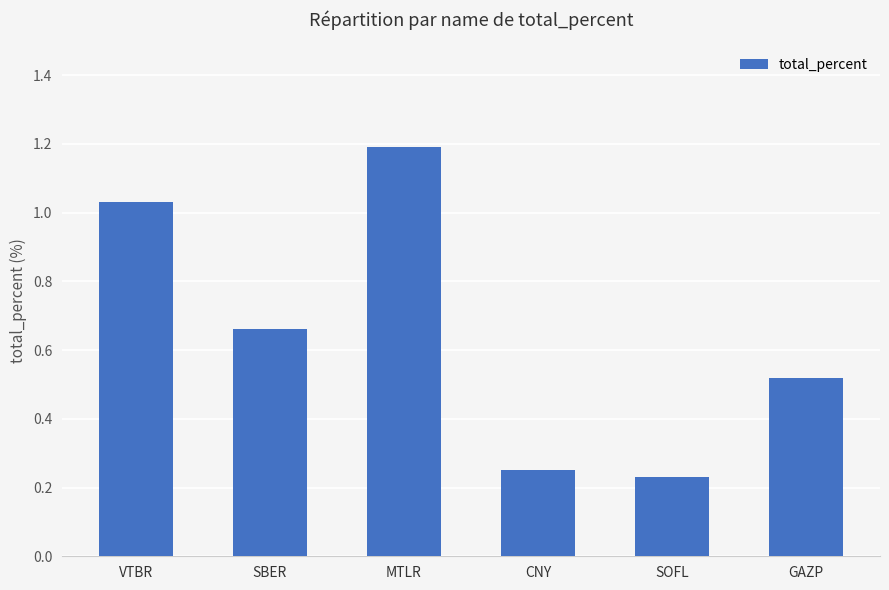

What is the sum of all values?

3.9